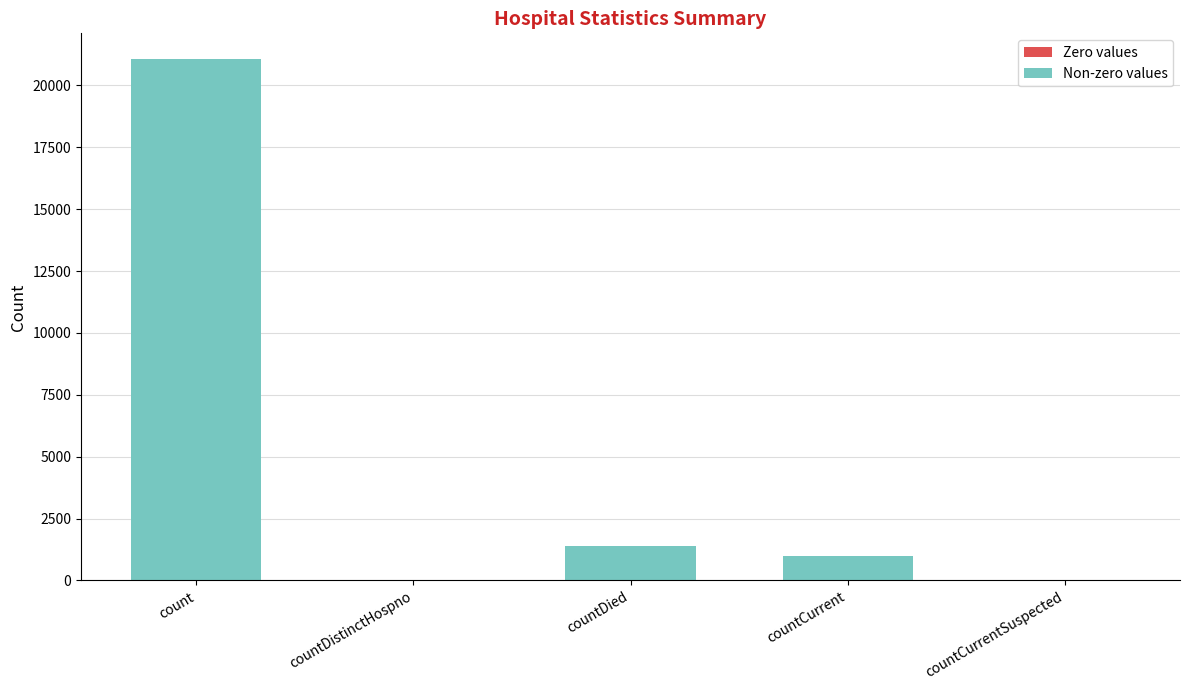

How many series are shown in this chart?

1